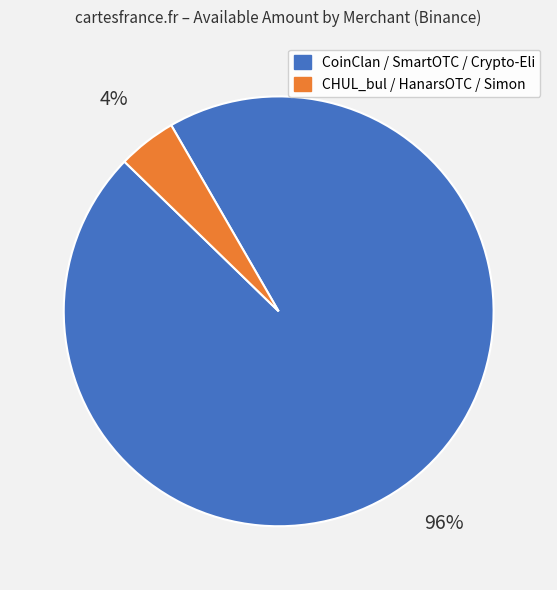

Combined, do CHUL_bul / HanarsOTC / Simon and CoinClan / SmartOTC / Crypto-Eli account for over 50%?

Yes